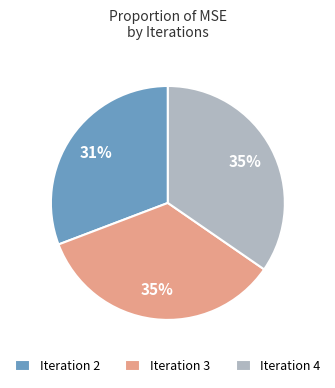

Combined, do Iteration 4 and Iteration 2 account for over 50%?

Yes